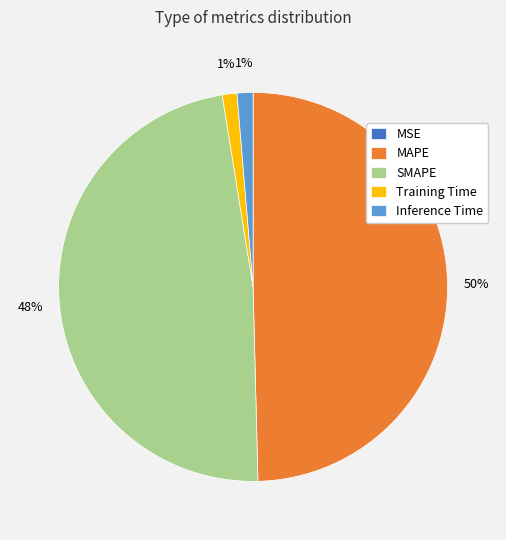

Between Training Time and MAPE, which is larger?

MAPE